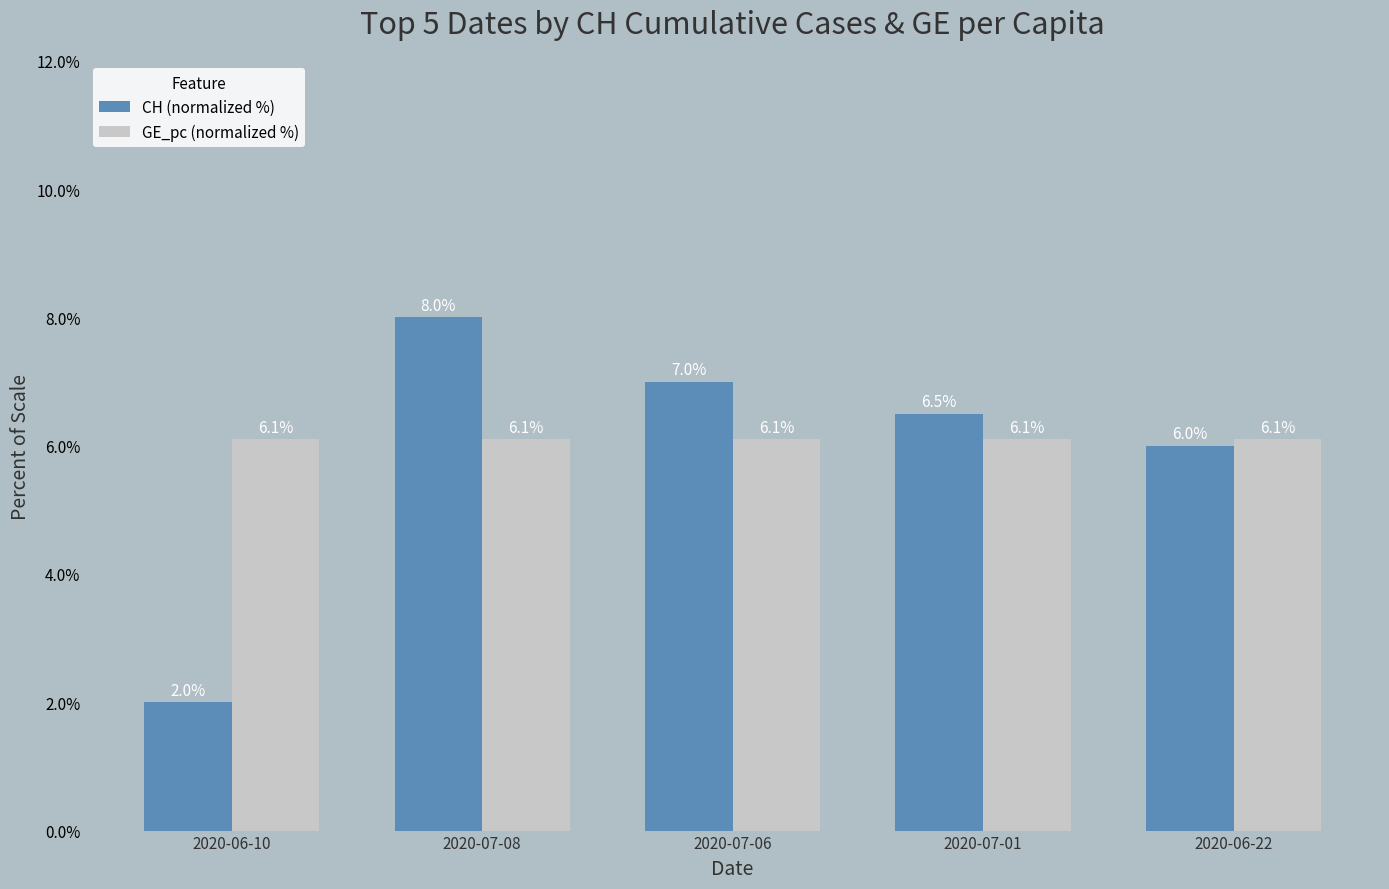

Is the value of CH (normalized %) at 2020-07-01 greater than the value of GE_pc (normalized %) at 2020-06-22?

Yes